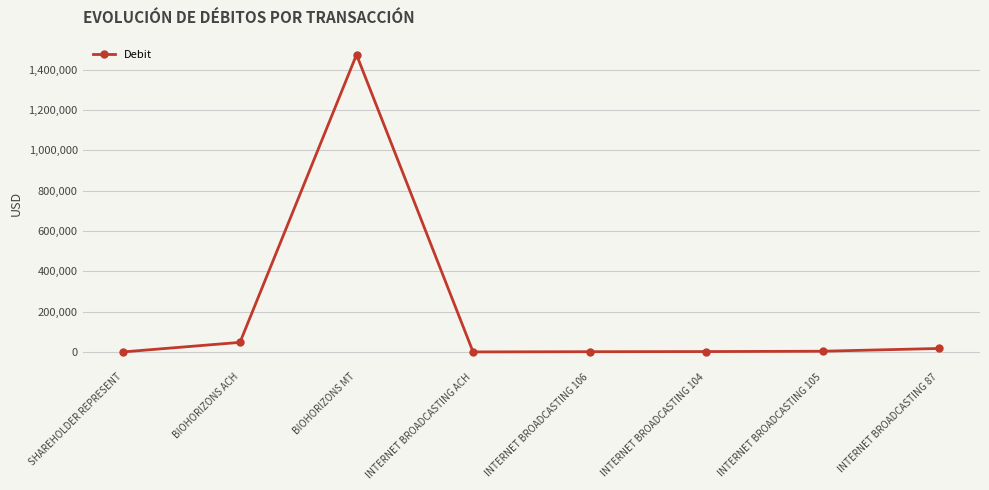

What is the average value?

193267.4